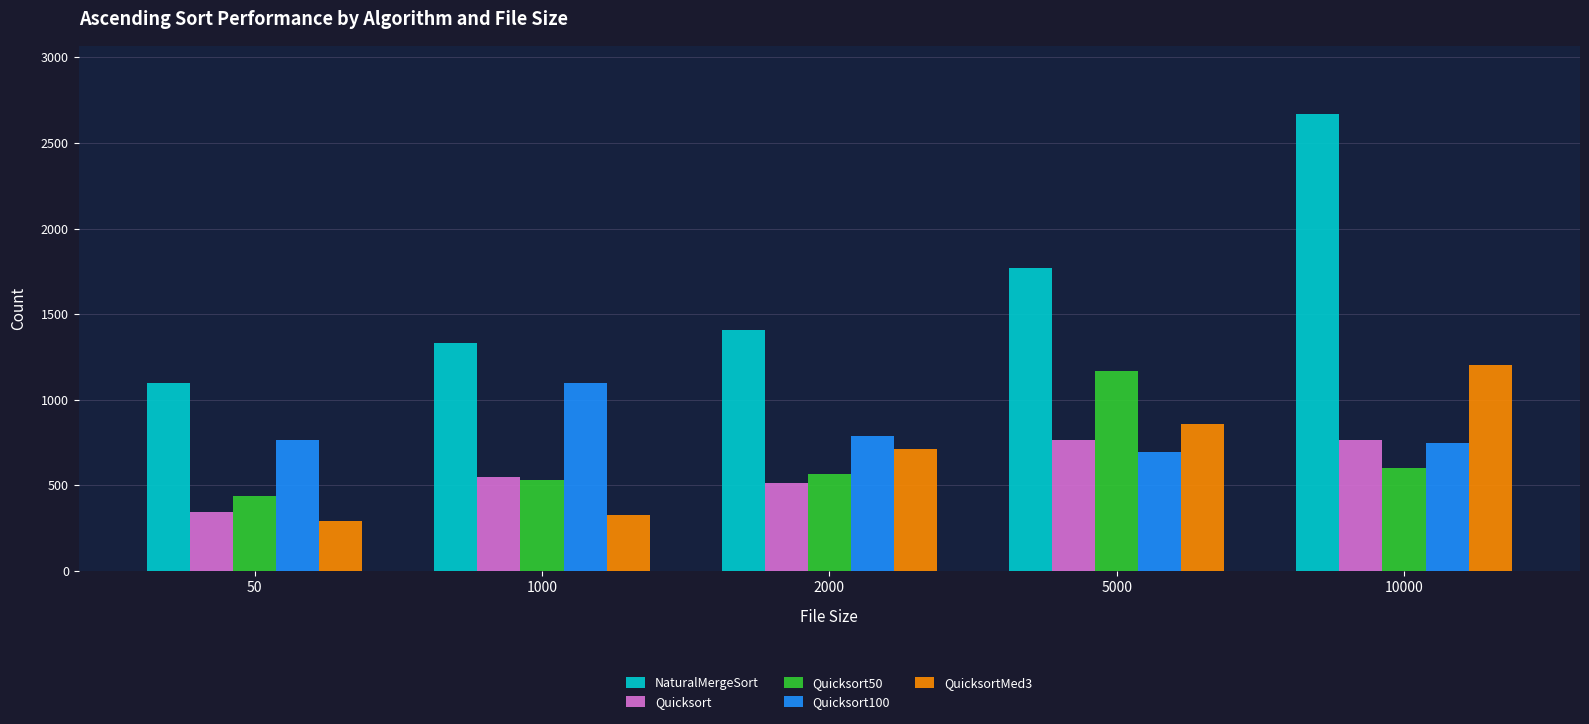

What is the difference between the second highest and second lowest values in the QuicksortMed3 series?

529.6